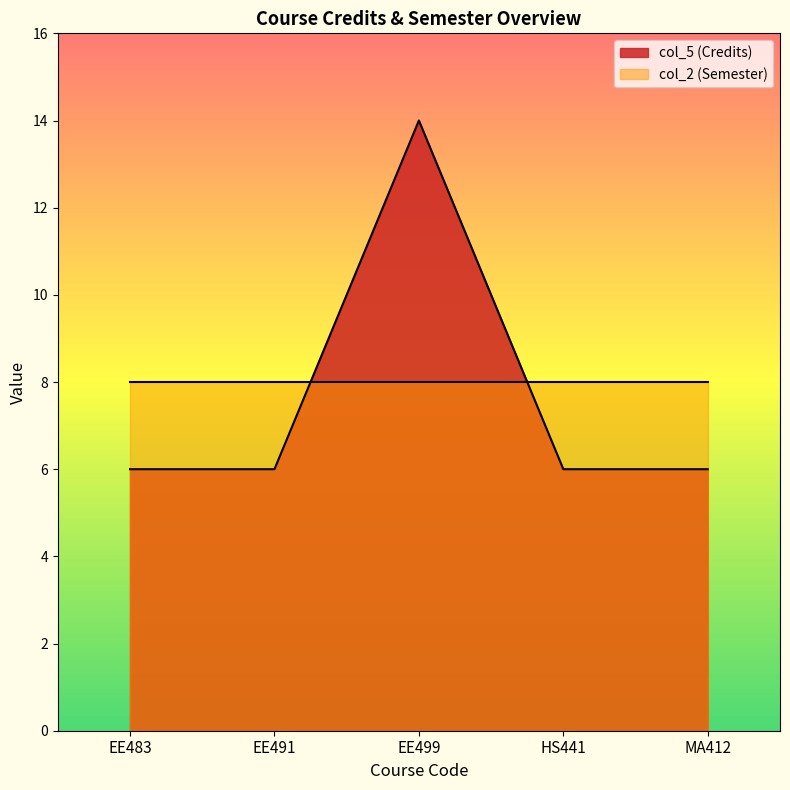

Does the chart have visible grid lines?

No